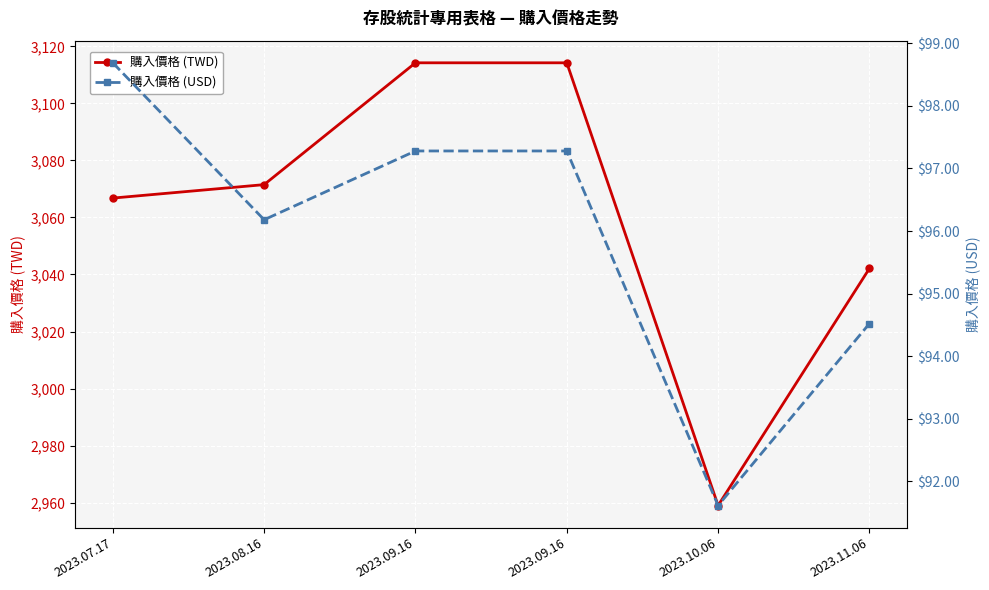

Rank the series by their maximum value, from lowest to highest.

購入價格 (USD), 購入價格 (TWD)